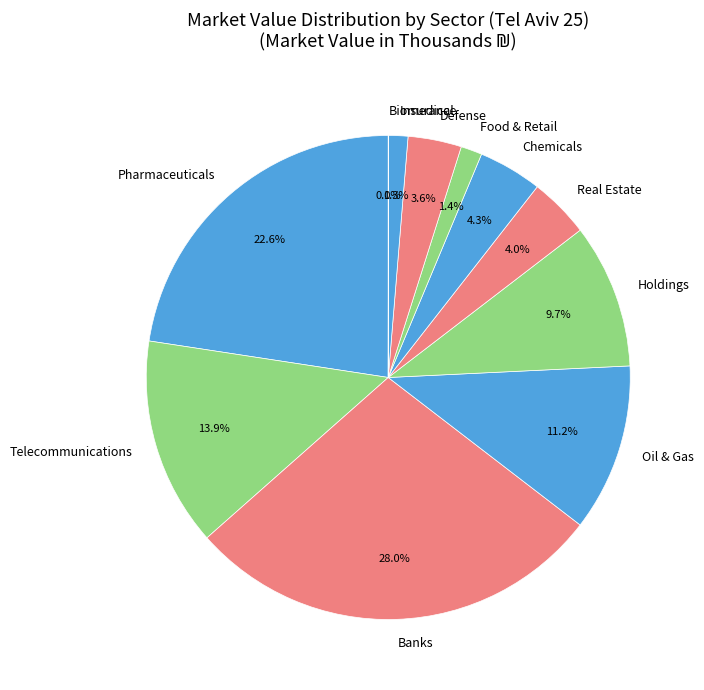

Is there a majority slice in this chart?

No